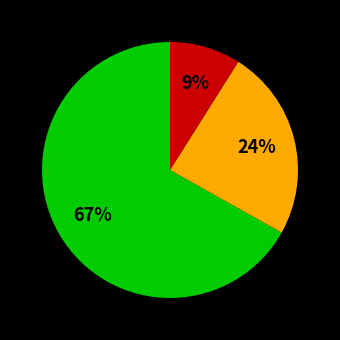

Does any single category account for the majority?

Yes